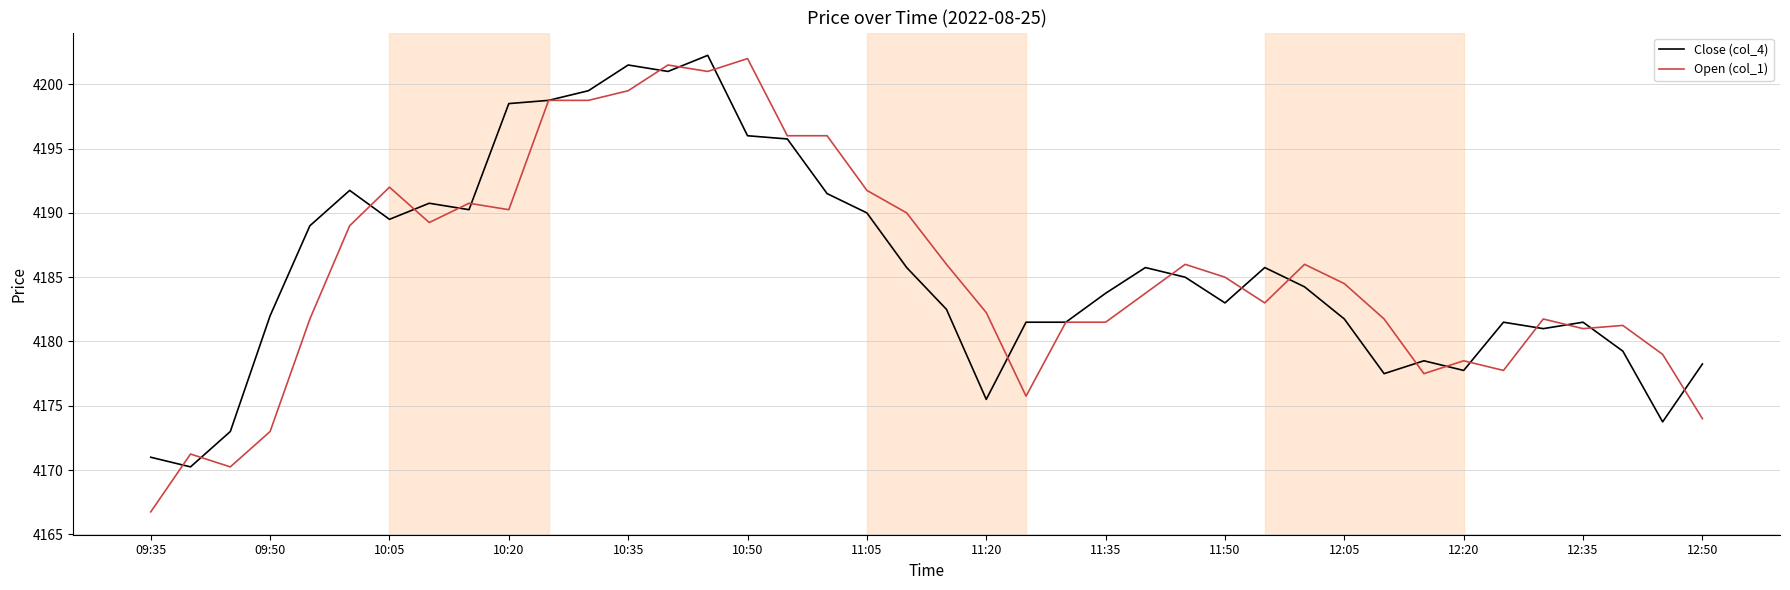

What is the minimum value shown in the chart?

4166.8